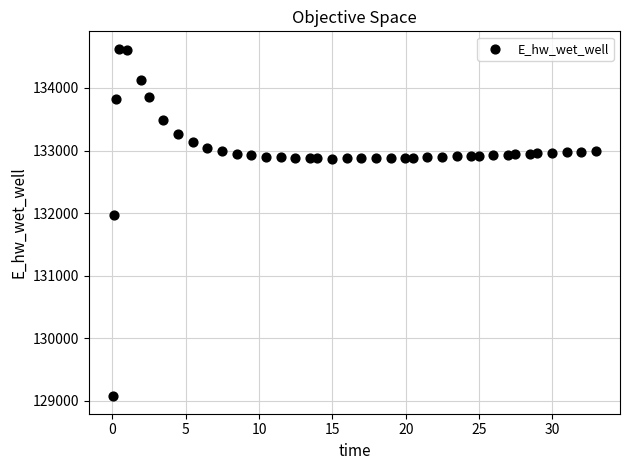

What is the range of Y values (max minus min)?

5557.7